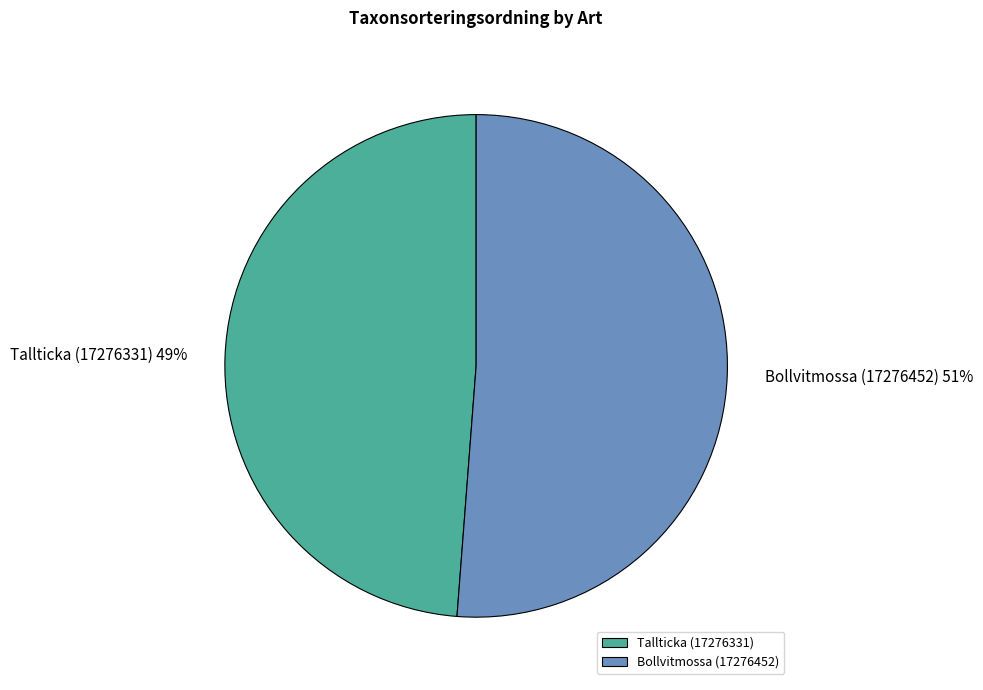

Which has a higher value, Tallticka (17276331) or Bollvitmossa (17276452)?

Bollvitmossa (17276452)